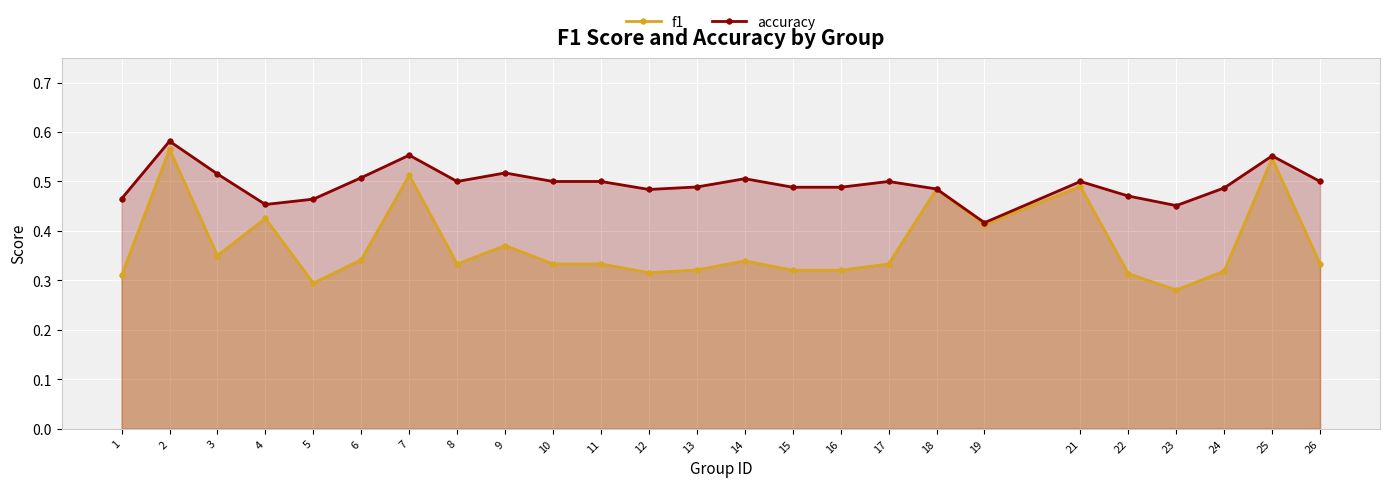

Where is f1 nearest to the value 0?

23